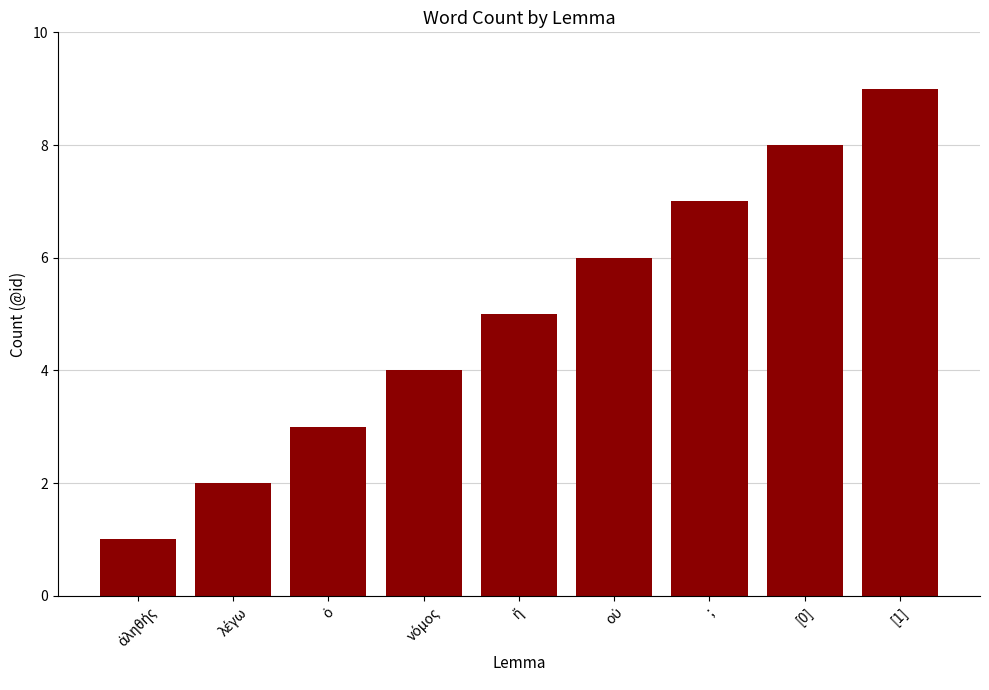

What is the value of the 1st bar from the left?

1